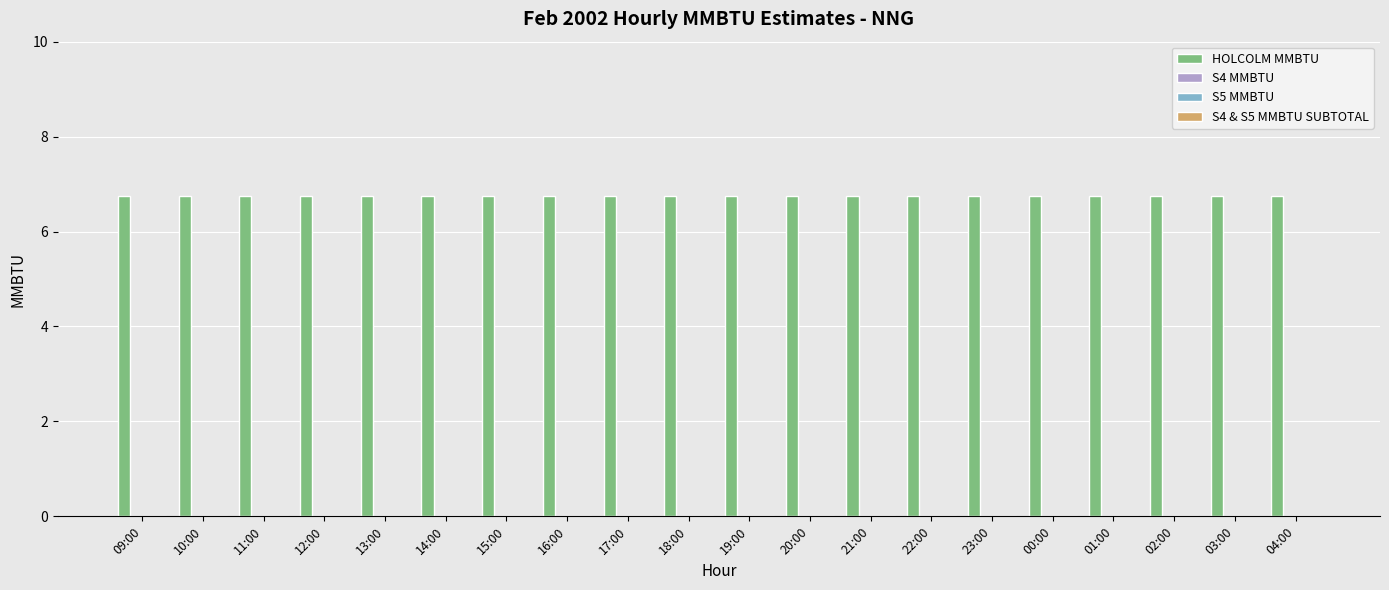

Which series has the largest range (max minus min)?

HOLCOLM MMBTU